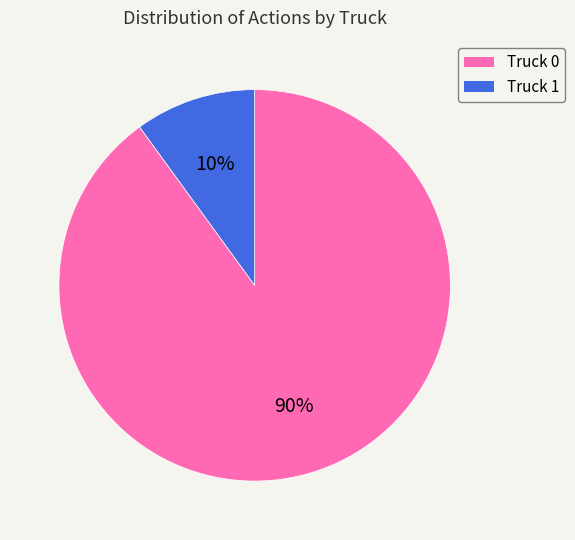

Which slice is the smallest?

Truck 1